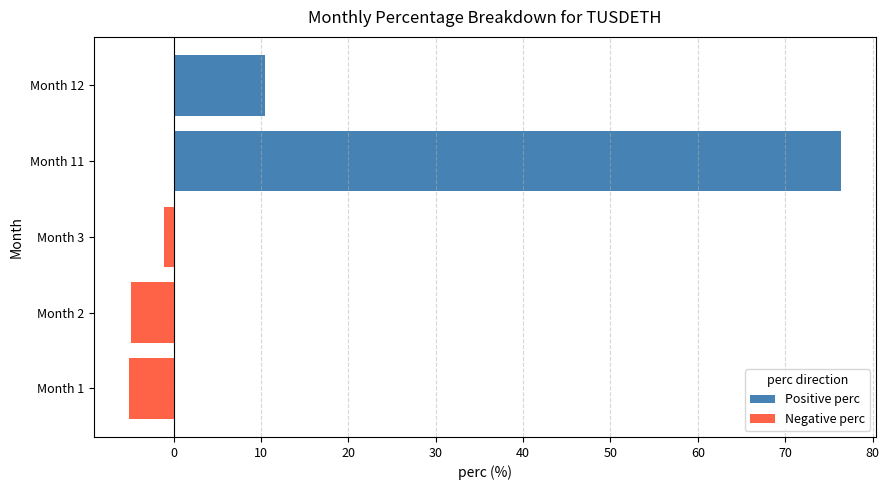

What is the average value?

15.1